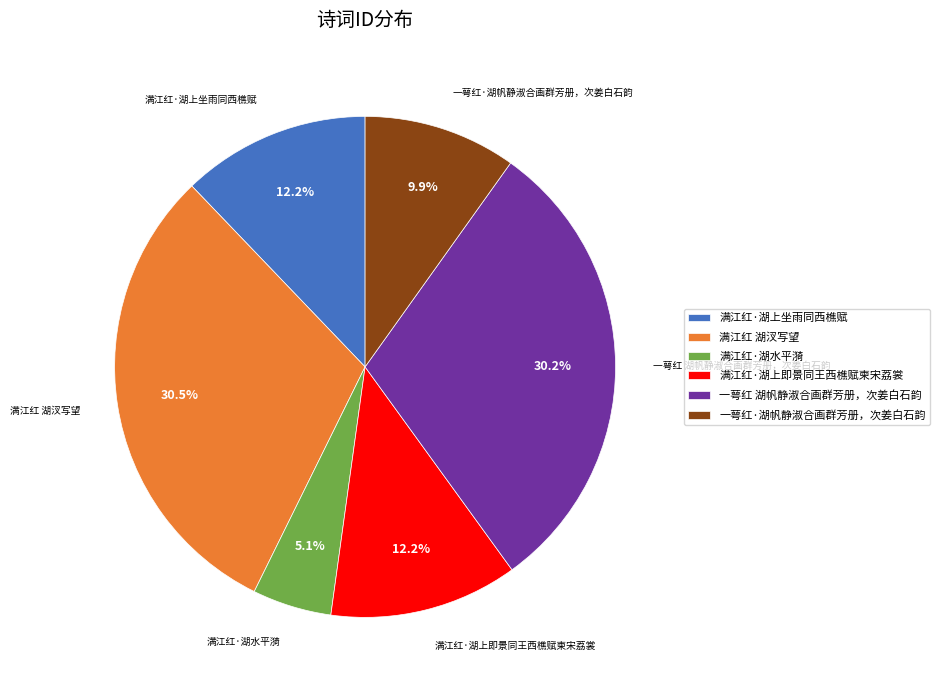

To the nearest percent, what percentage of the pie is 满江红·湖上坐雨同西樵赋?

12%